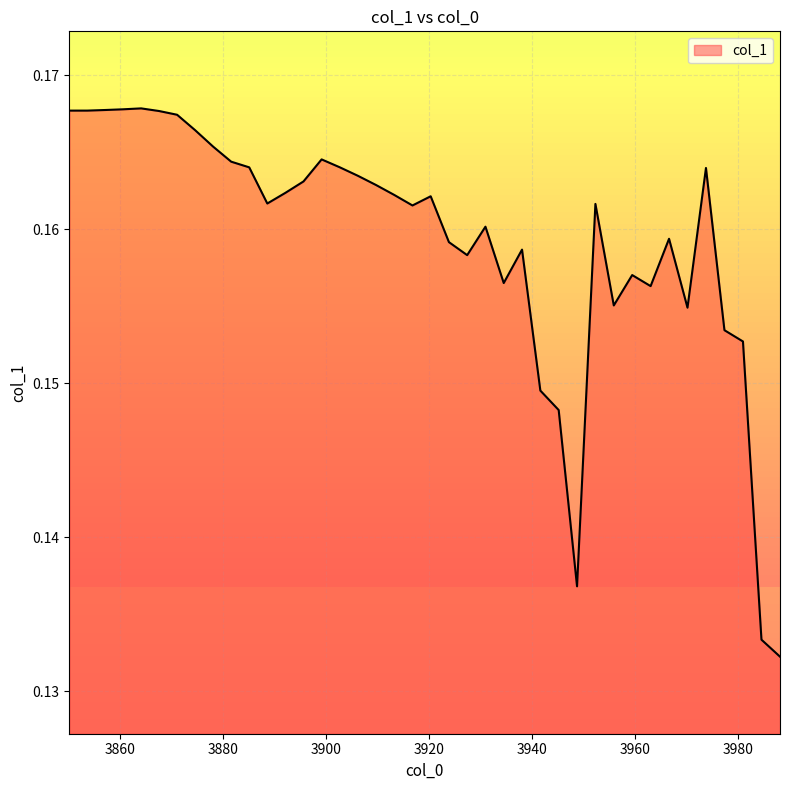

Does the chart display data point markers on the line(s)?

No